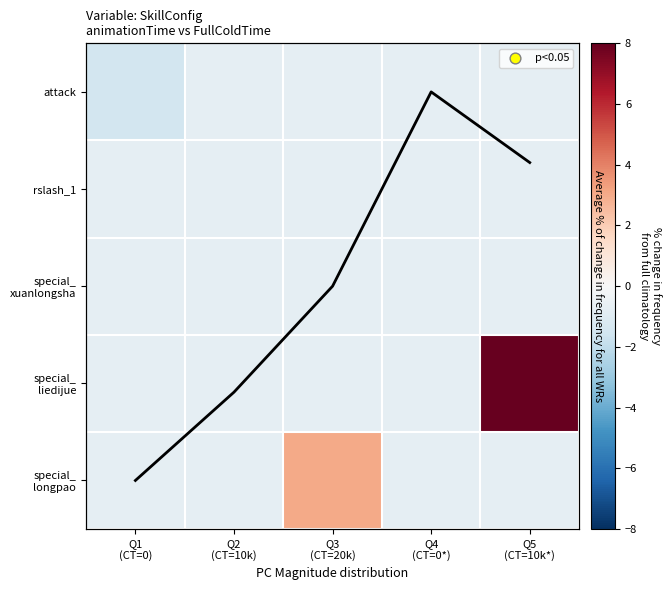

Which series has the widest spread of values?

special_ liedijue